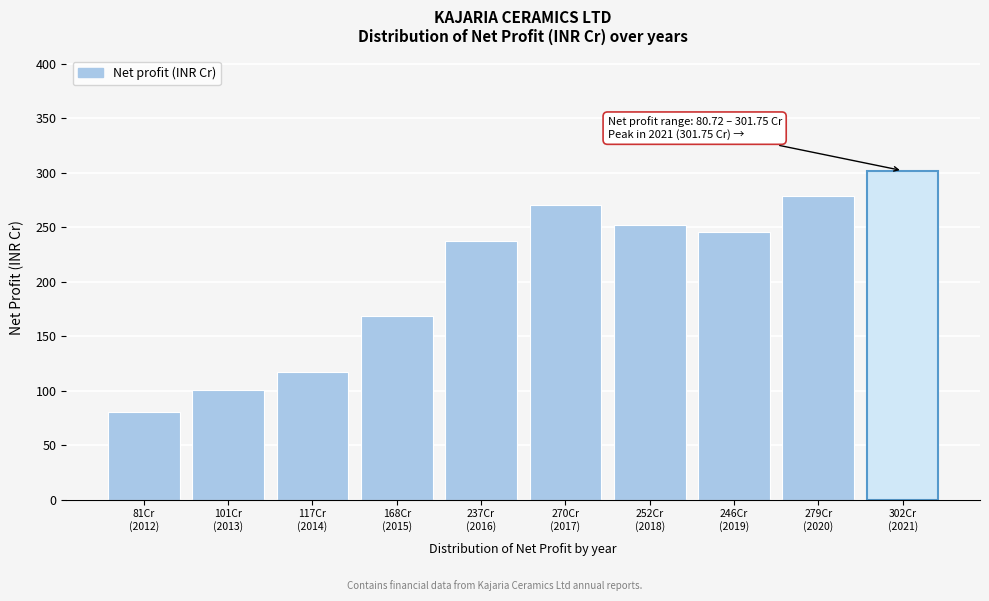

What is the difference between the maximum and minimum values?

221.0